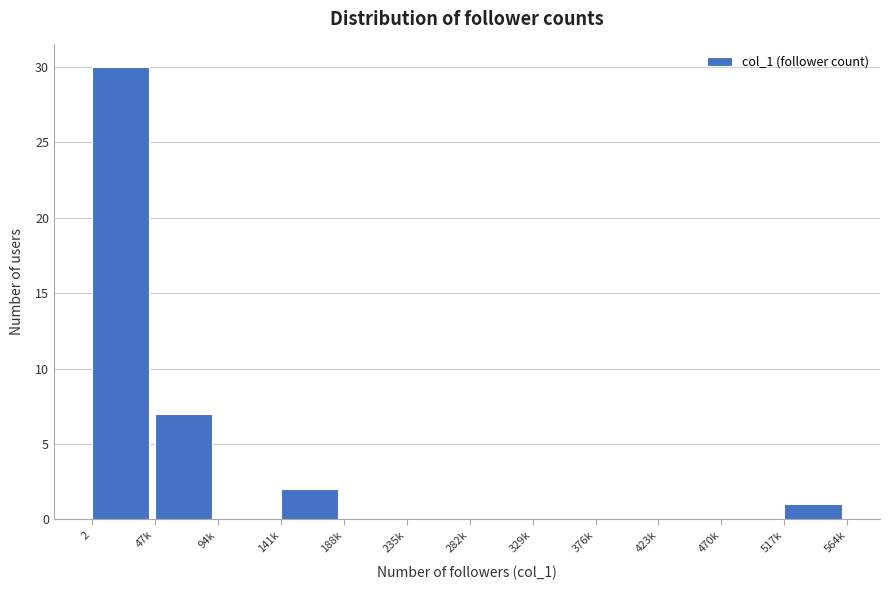

Reading left to right, list all the values displayed in this chart.

2=30	47k=7	94k=0	141k=2	188k=0	235k=0	282k=0	329k=0	376k=0	423k=0	470k=0	517k=1